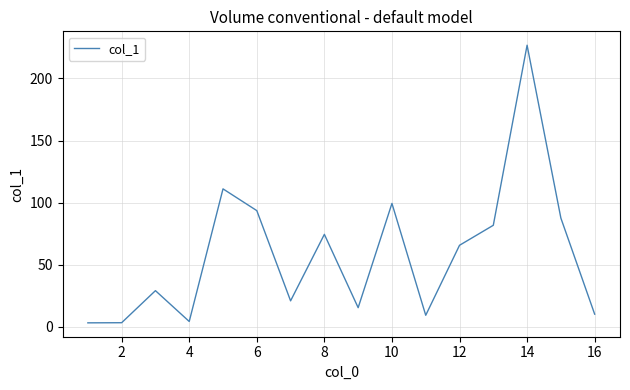

Count the number of categories in the chart.

16